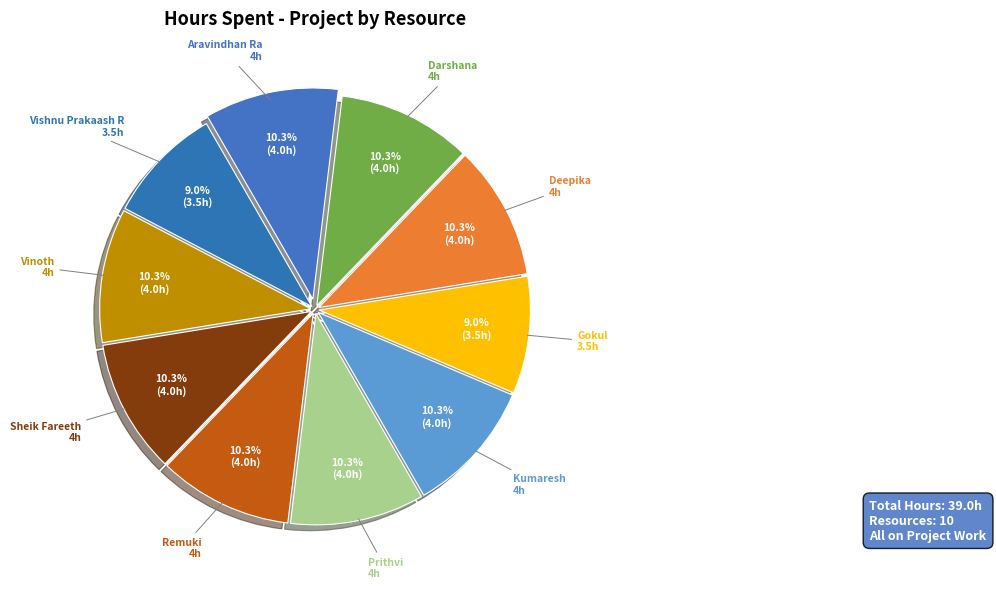

Count the number of slices in the pie.

10